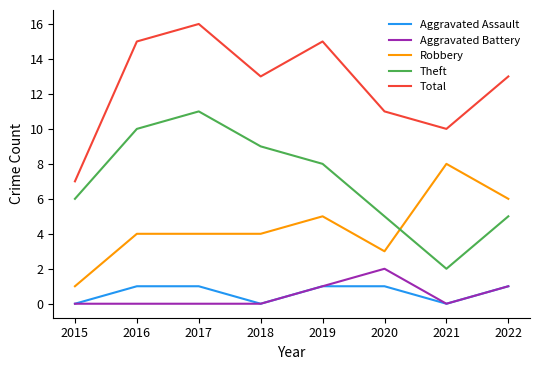

Which series changed the most between 2015 and 2018?

Total